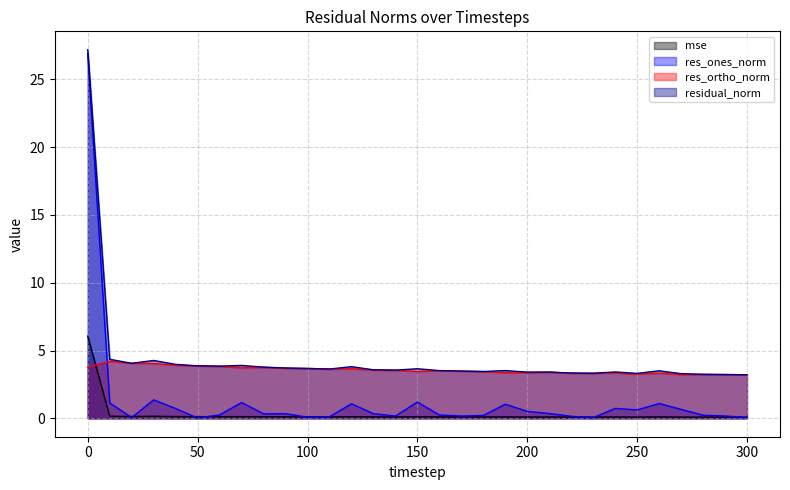

At which category does res_ortho_norm reach its first local valley?

70